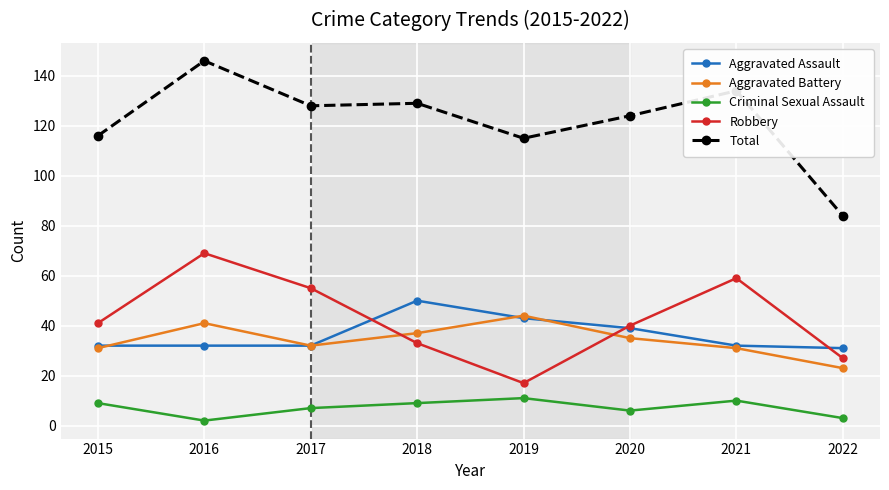

True or false: Total has more than 1 interior local peaks.

True